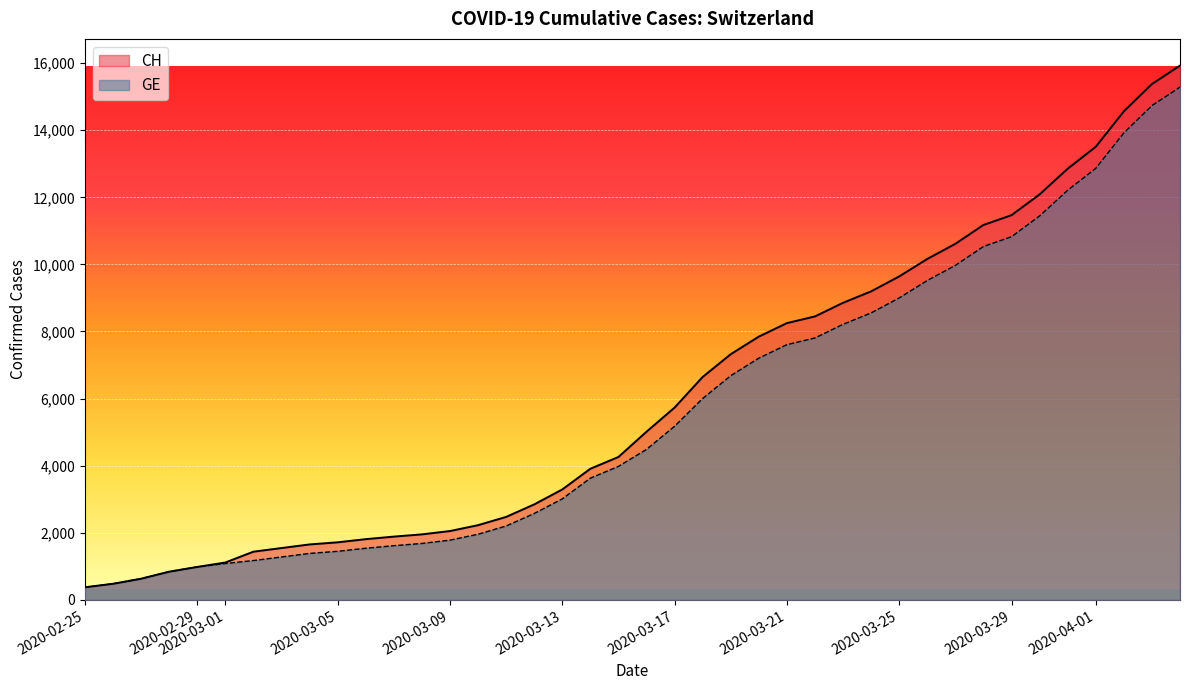

How many data points in CH are above 5012?

19